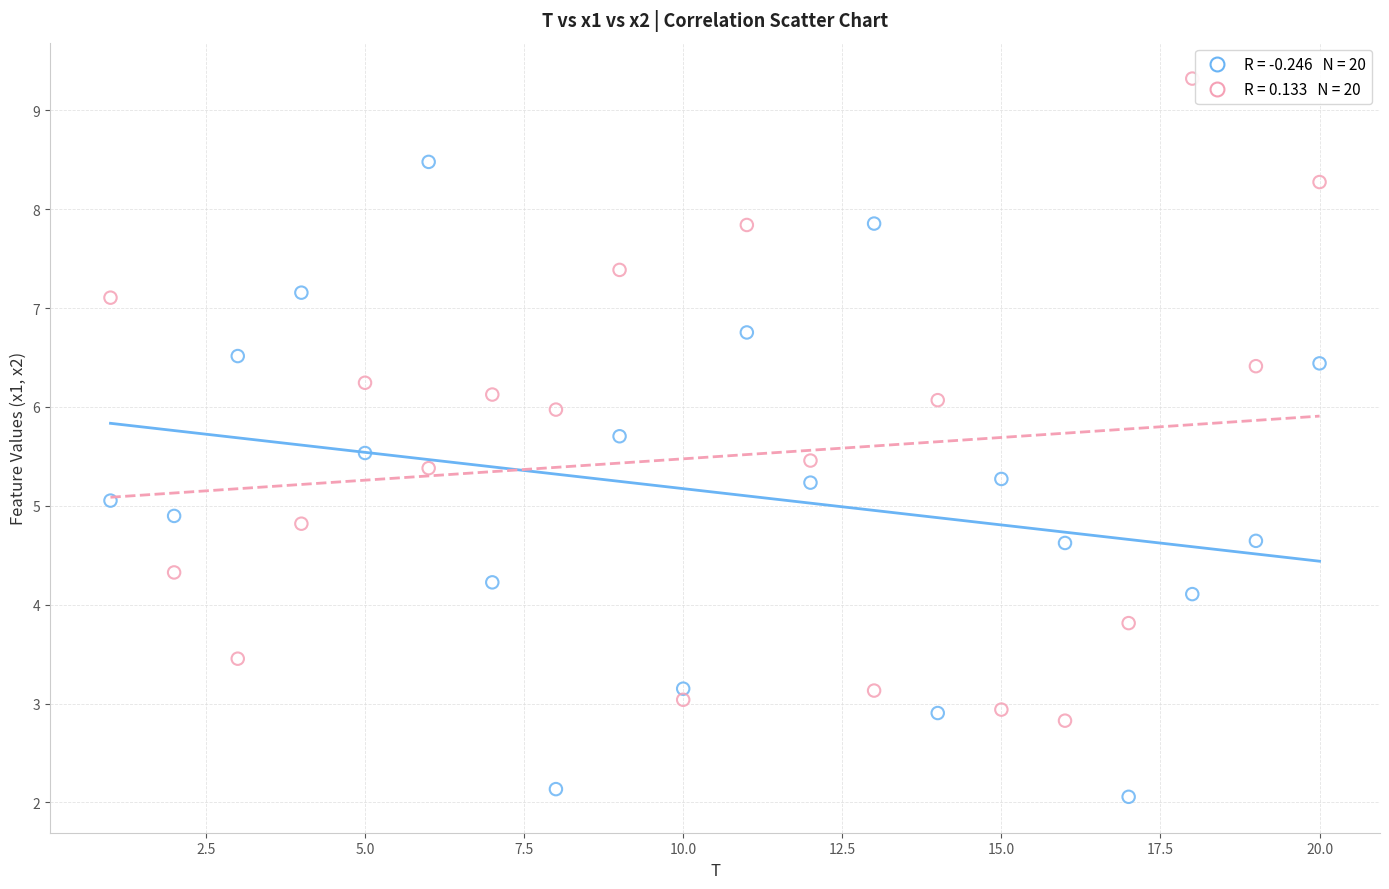

Across all data points, what is the range of Y values (max minus min)?

7.3